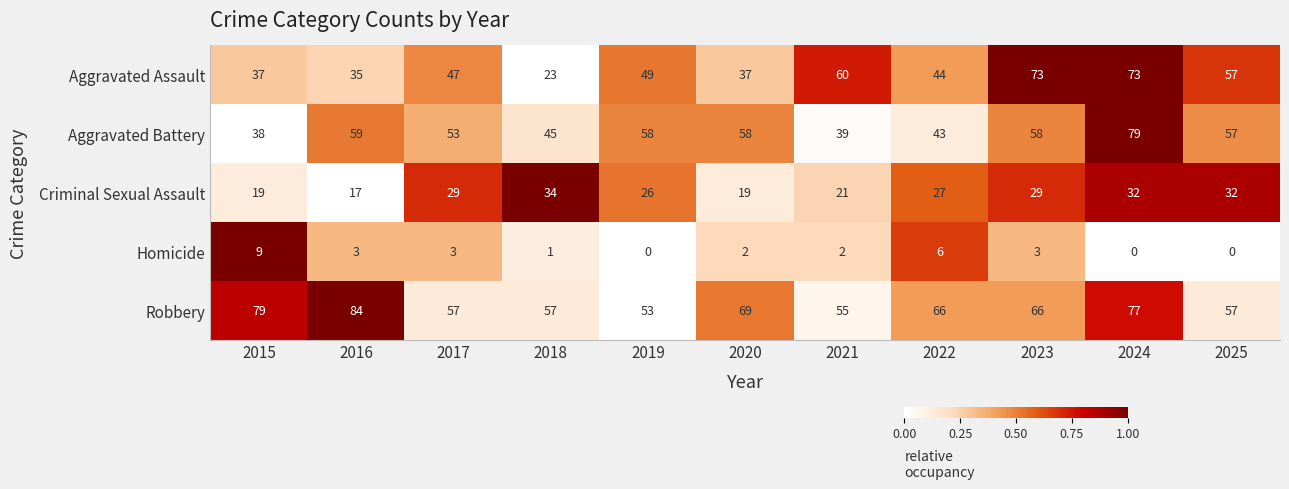

At which label does Robbery first exceed 66?

2015